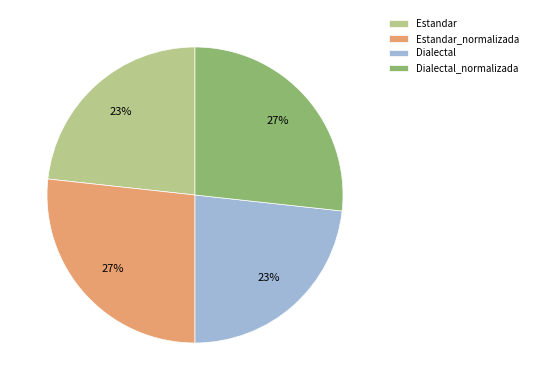

To the nearest percent, what percentage of the pie is Dialectal?

23%